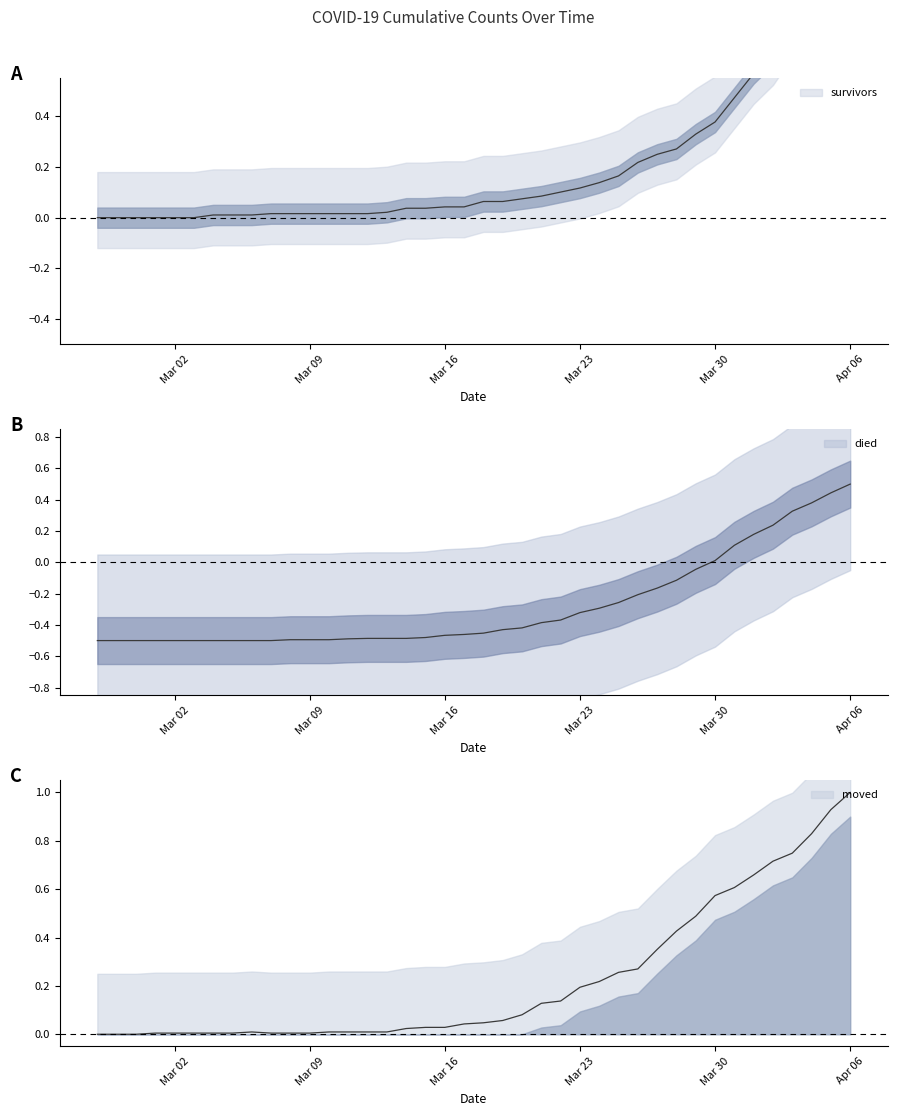

How many values in survivors are above zero?

34